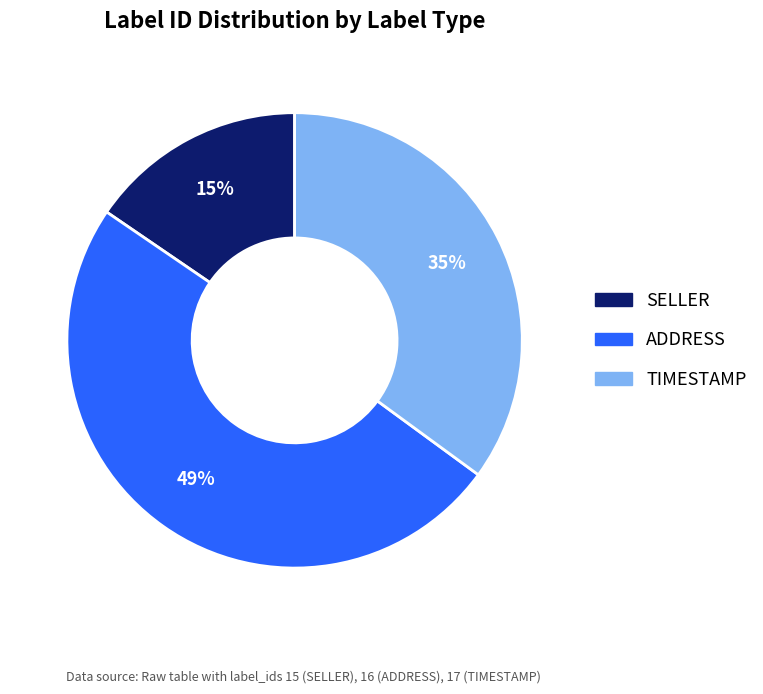

To the nearest percent, what is the average slice percentage?

33%